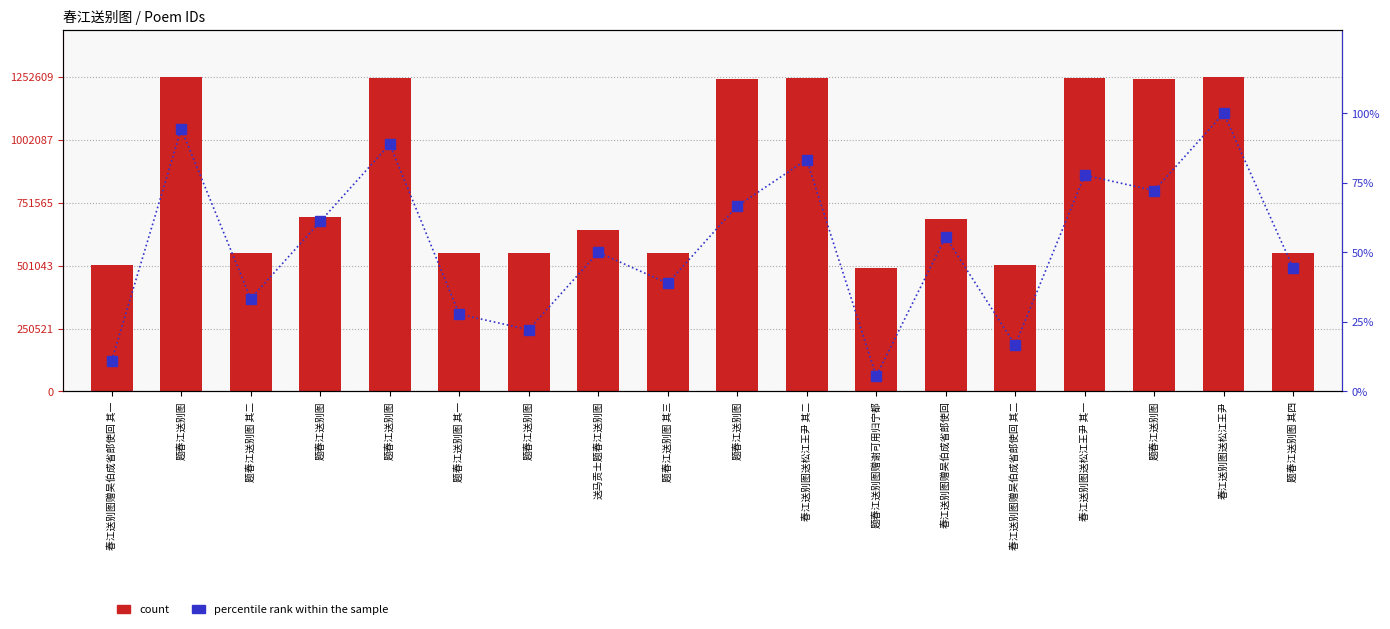

Reading left to right, list all the values displayed in this chart.

count: 春江送别图赠吴伯成省郎使回 其一=502300.0	题春江送别图=1251074.0	题春江送别图 其二=552669.0	题春江送别图=696569.0	题春江送别图=1249810.0	题春江送别图 其一=552668.0	题春江送别图=552500.0	送马贡士题春江送别图=643258.0	题春江送别图 其三=552670.0	题春江送别图=1244462.0	春江送别图送松江王尹 其二=1248170.0	题春江送别图赠谢可用归宁都=491610.0	春江送别图赠吴伯成省郎使回=688082.0	春江送别图赠吴伯成省郎使回 其二=502301.0	春江送别图送松江王尹 其一=1248169.0	题春江送别图=1246133.0	春江送别图送松江王尹=1252609.0	题春江送别图 其四=552671.0
percentile rank within the sample: 春江送别图赠吴伯成省郎使回 其一=11.1	题春江送别图=94.4	题春江送别图 其二=33.3	题春江送别图=61.1	题春江送别图=88.9	题春江送别图 其一=27.8	题春江送别图=22.2	送马贡士题春江送别图=50.0	题春江送别图 其三=38.9	题春江送别图=66.7	春江送别图送松江王尹 其二=83.3	题春江送别图赠谢可用归宁都=5.6	春江送别图赠吴伯成省郎使回=55.6	春江送别图赠吴伯成省郎使回 其二=16.7	春江送别图送松江王尹 其一=77.8	题春江送别图=72.2	春江送别图送松江王尹=100.0	题春江送别图 其四=44.4